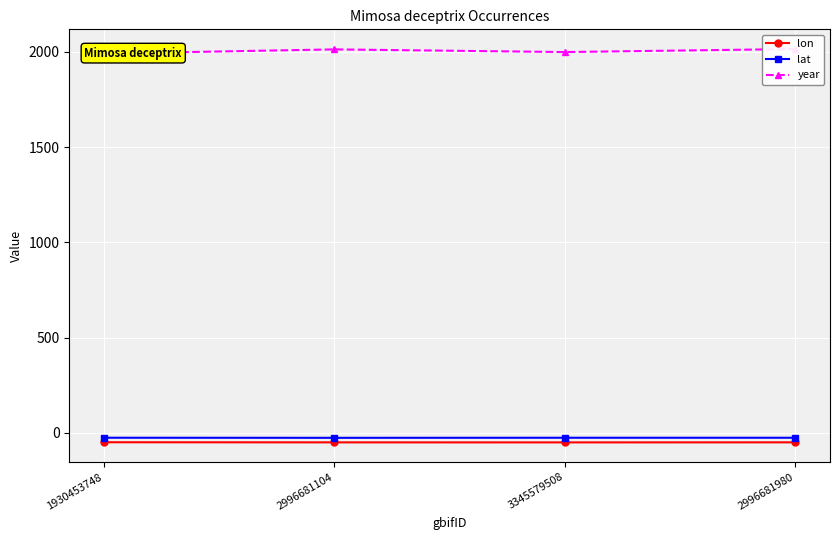

What is the sum of the lat values at 3345579508 and 2996681980?

-50.9